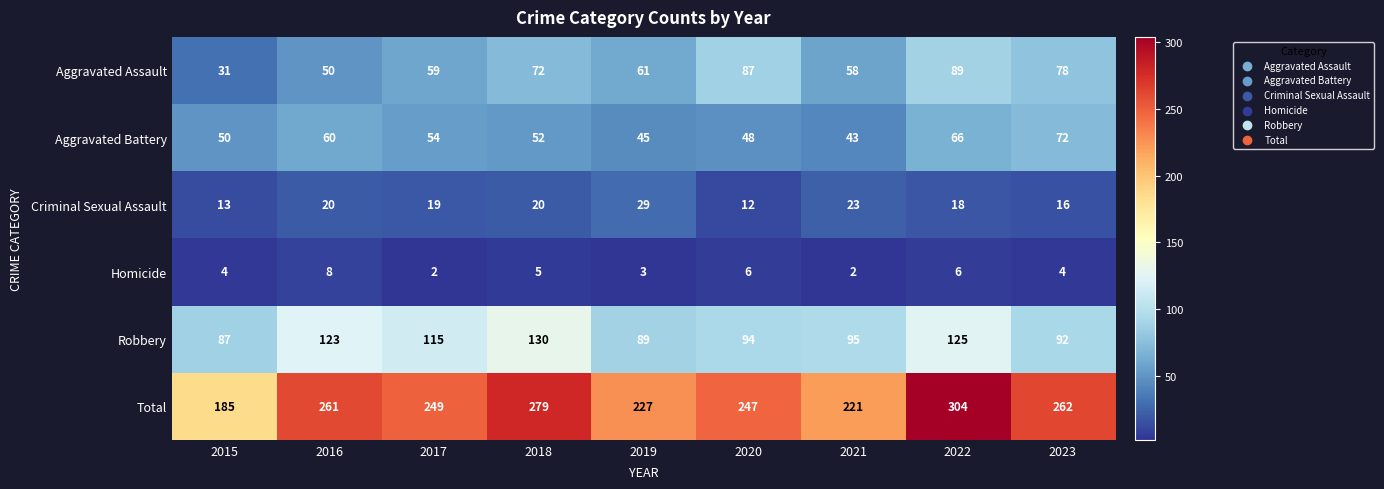

What is the highest value of the Homicide series?

8